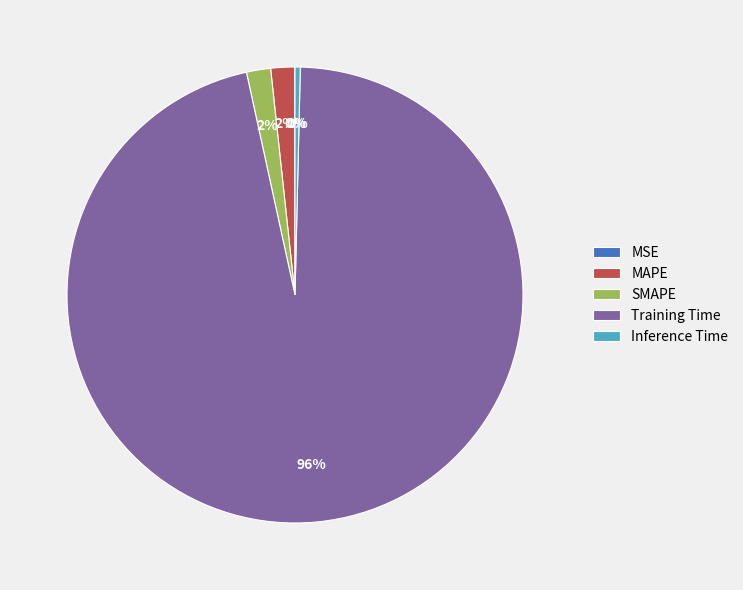

Is it true that Training Time is 96% of the pie?

True